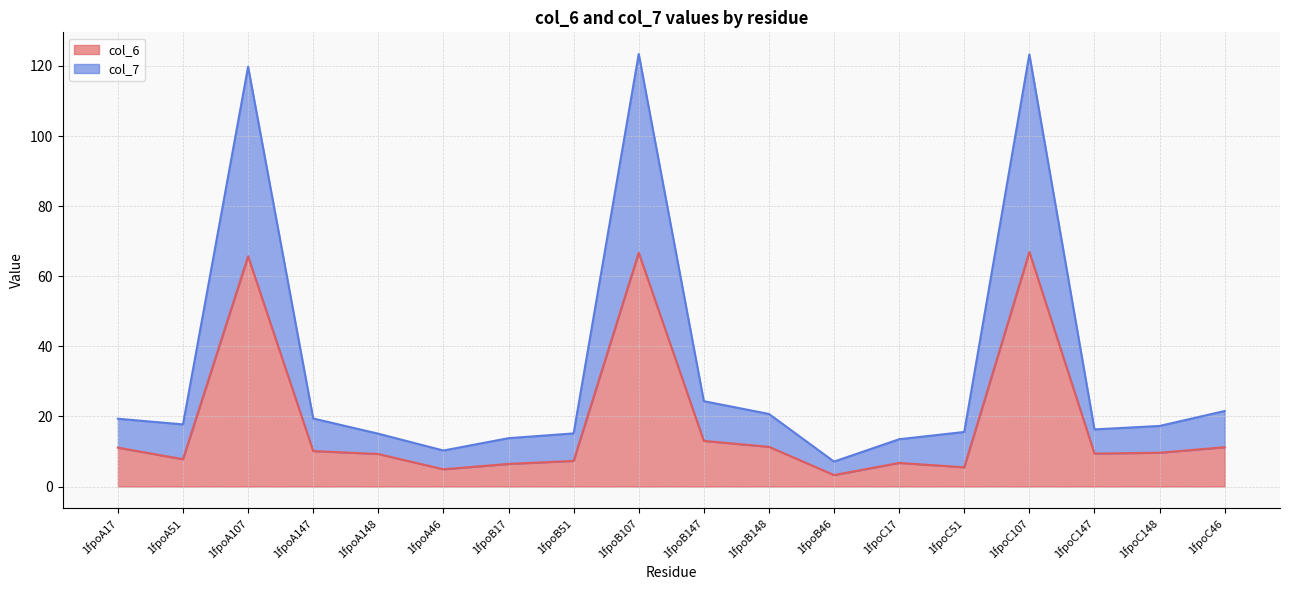

What is the value of the col_7 point at the 15th from the left?

123.3